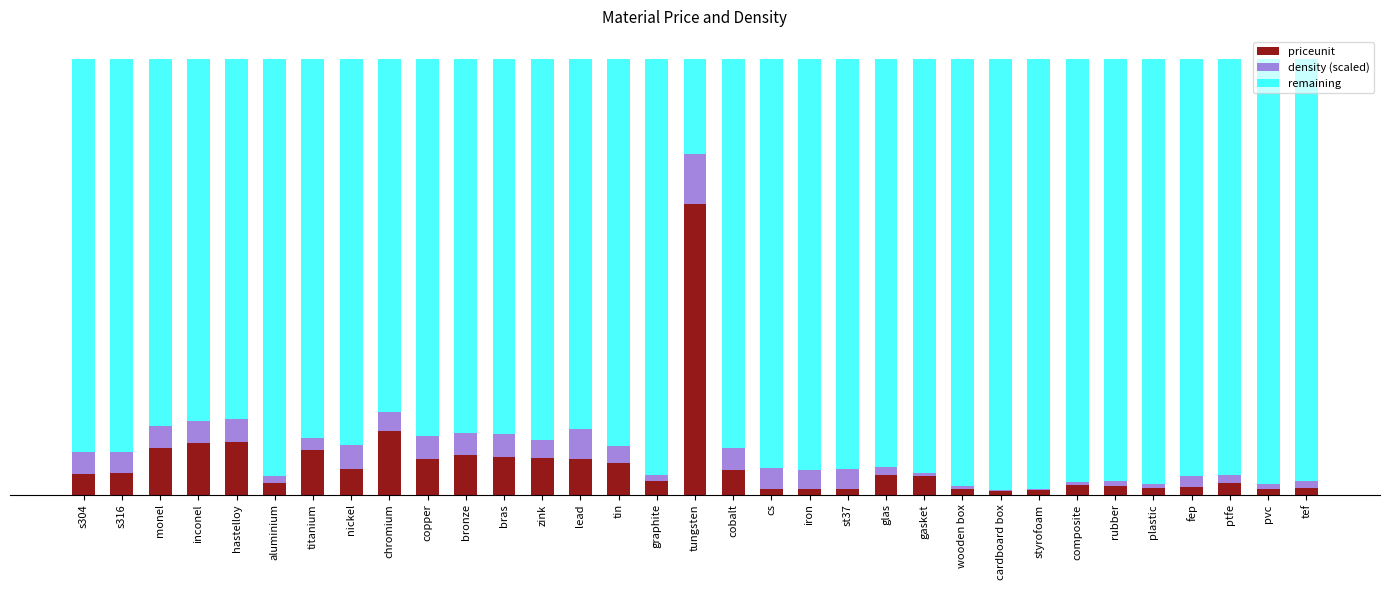

What are all the series names shown in the legend?

priceunit, density (scaled), remaining